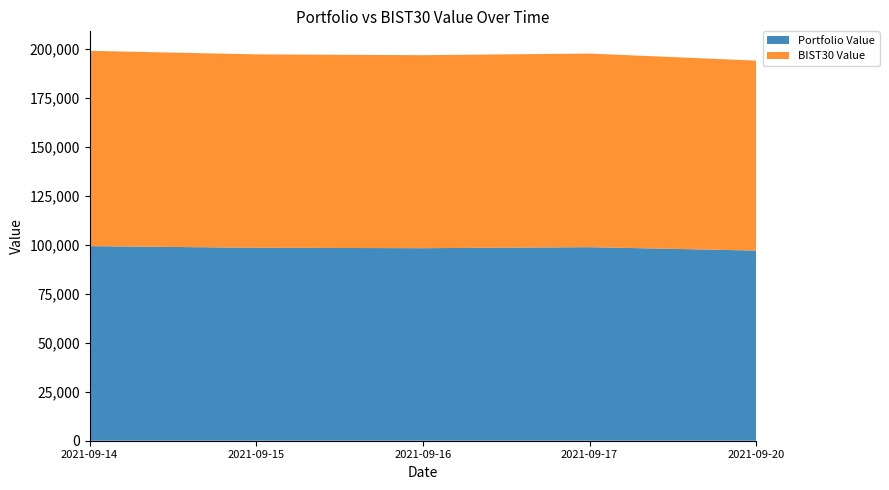

Reading left to right, transcribe all the data shown in this chart.

Portfolio Value: 2021-09-14=99328.3	2021-09-15=98489.9	2021-09-16=98278.9	2021-09-17=98804.6	2021-09-20=97061.9
BIST30 Value: 2021-09-14=99694.3	2021-09-15=98725.3	2021-09-16=98523.7	2021-09-17=98829.3	2021-09-20=96962.8